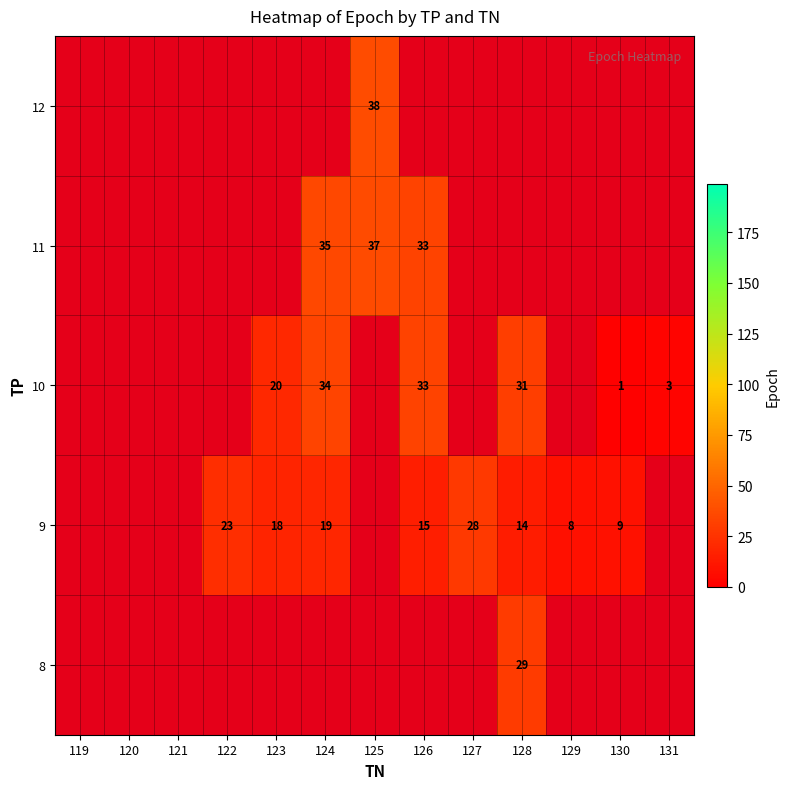

Which has a higher value, 123 or 124?

124